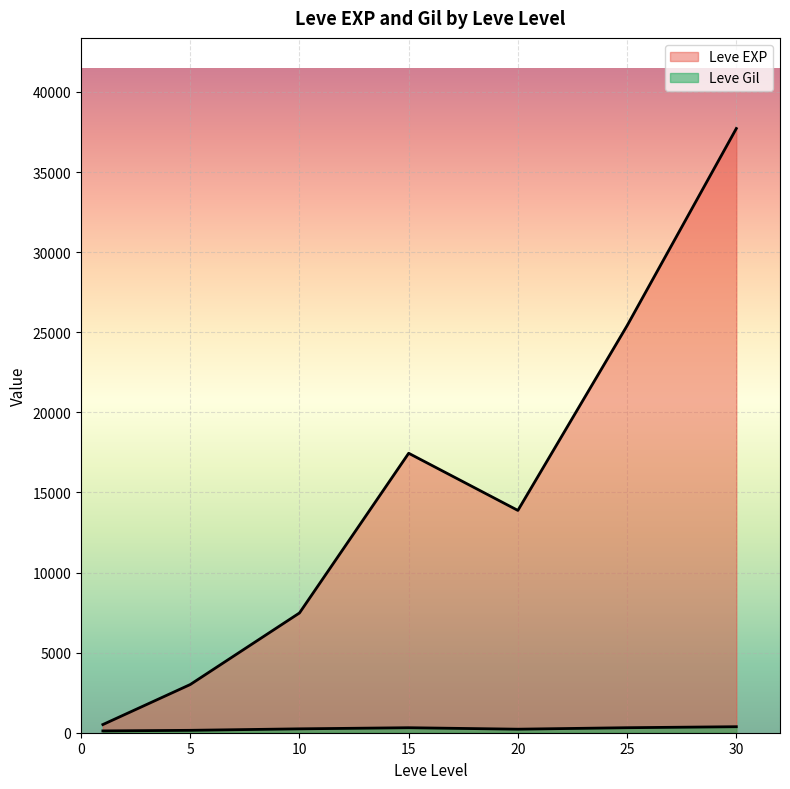

The value of Leve EXP at 20 is 18372. True or false?

False